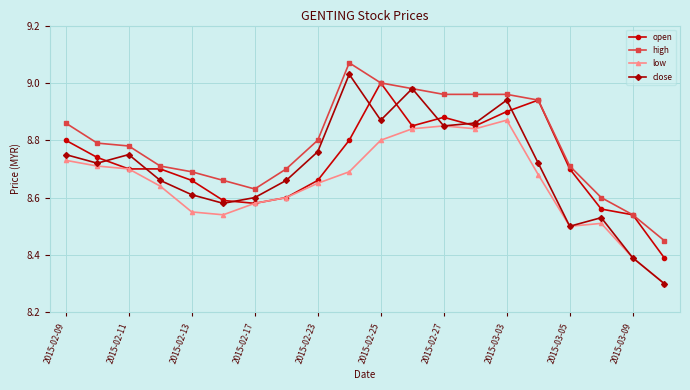

At how many categories does at least one series exceed 8?

20